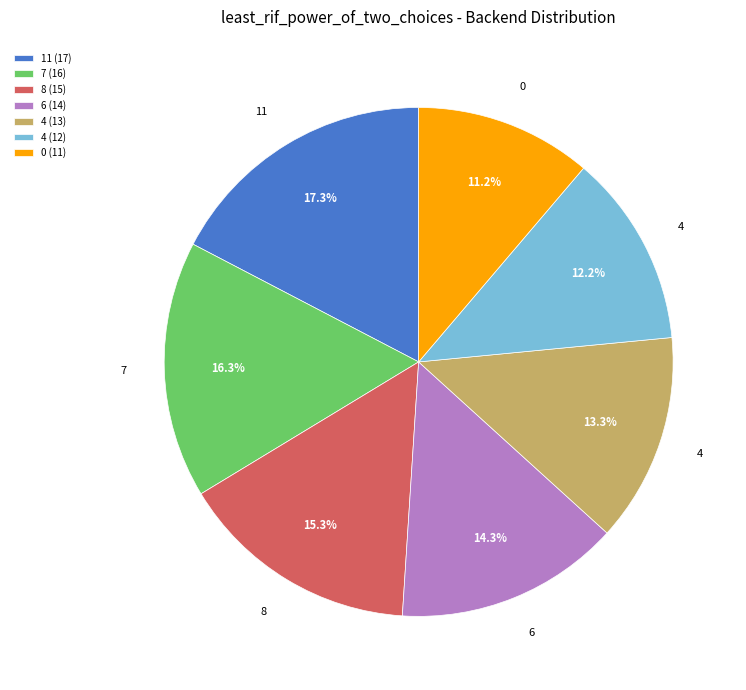

What is the smallest slice in the pie chart?

0 (11)